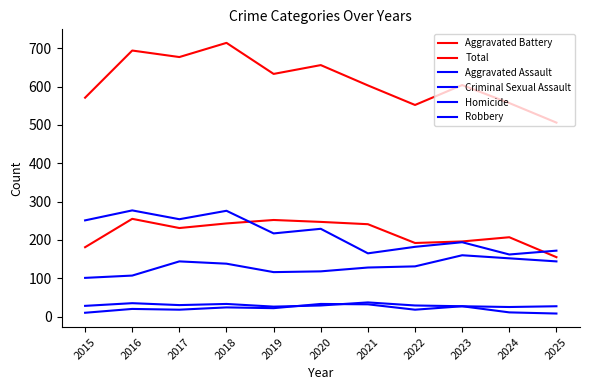

What is the maximum value for Robbery?

277